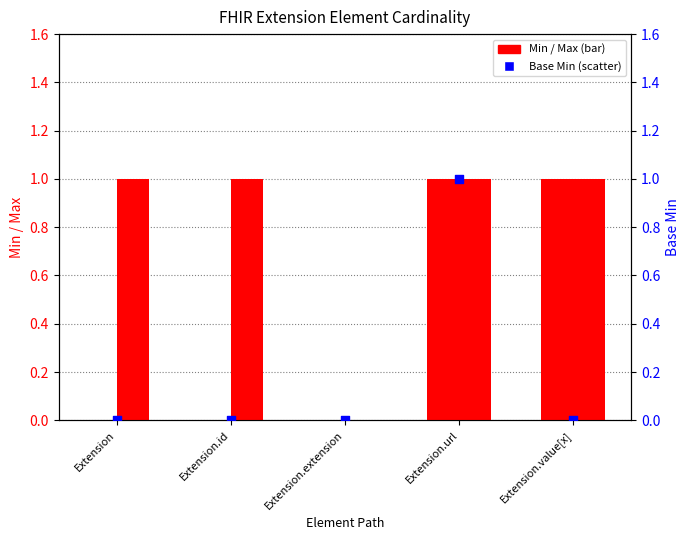

Which series contains the highest Y value?

Min